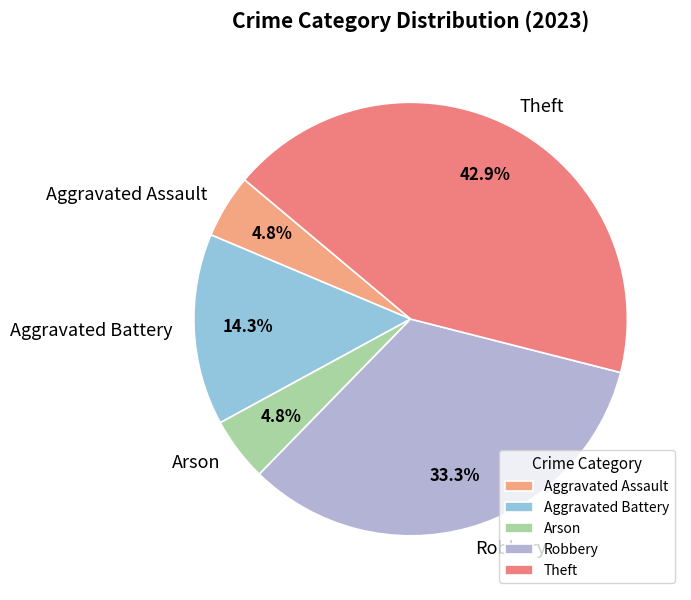

To the nearest percent, what portion does Theft represent?

43%